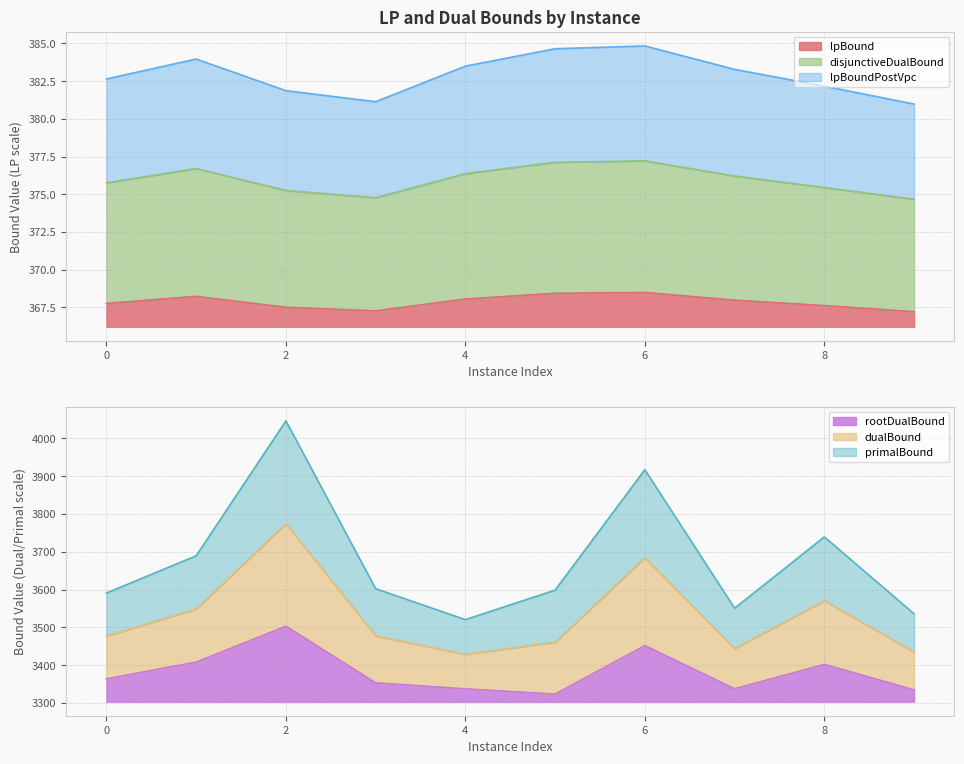

How many categories are shown in the chart?

10